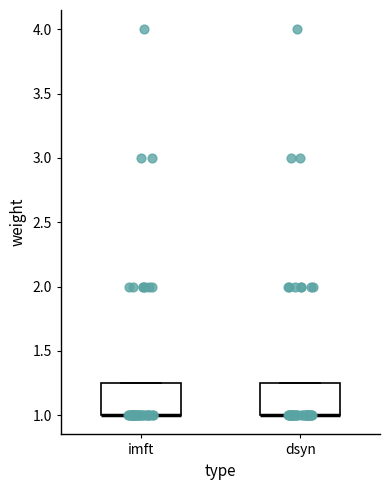

Reading left to right, transcribe this box plot: for each box, give where its median line is, the range the box spans, and where its two whiskers end, as read against the y-axis. The values are not printed on the chart, so give them approximately, as read against the axis.

imft: median 1.00 (drawn on the box's lower edge), box 1.00 to 1.25, whiskers 1.00 to 1.25
dsyn: median 1.00 (drawn on the box's lower edge), box 1.00 to 1.25, whiskers 1.00 to 1.25